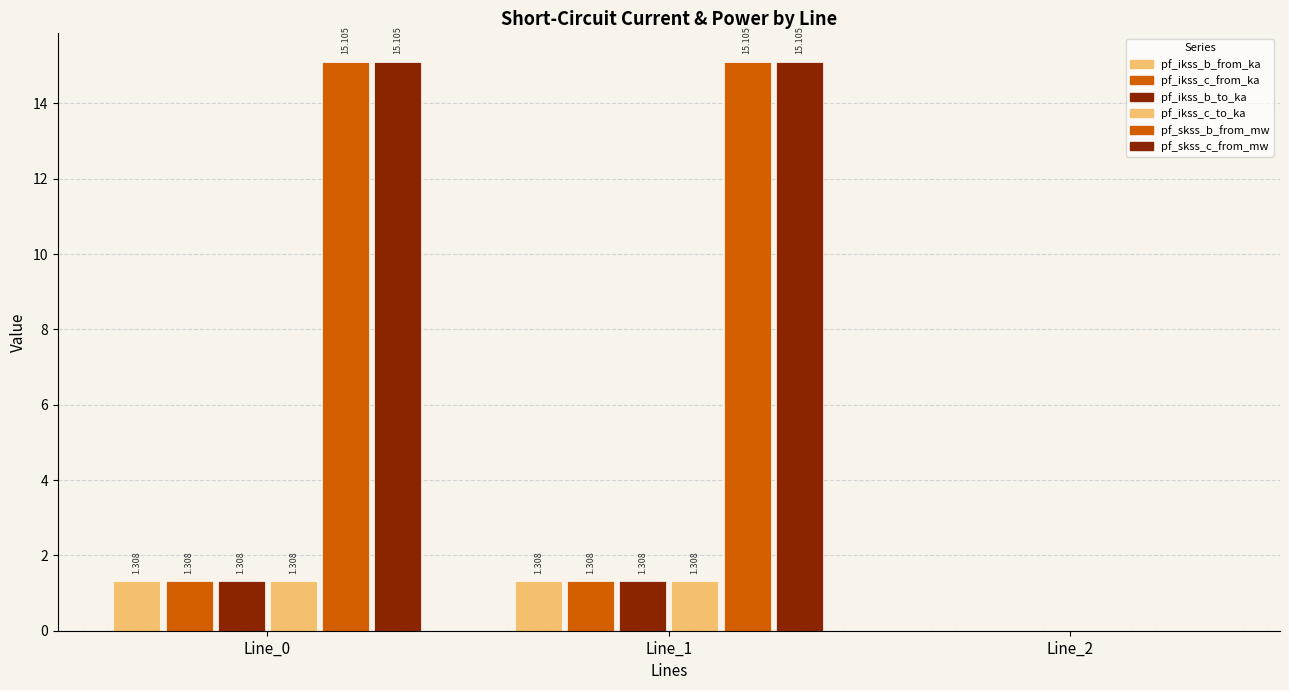

How many groups of bars are there?

3